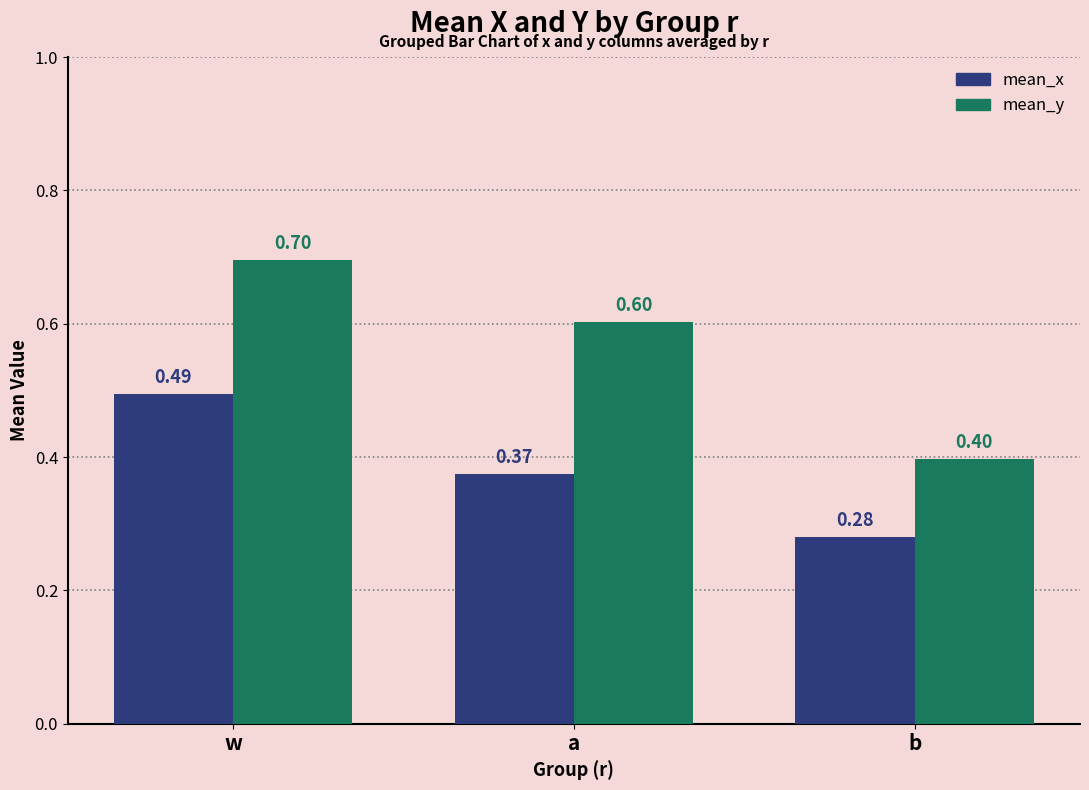

At which label does mean_y reach its peak?

w